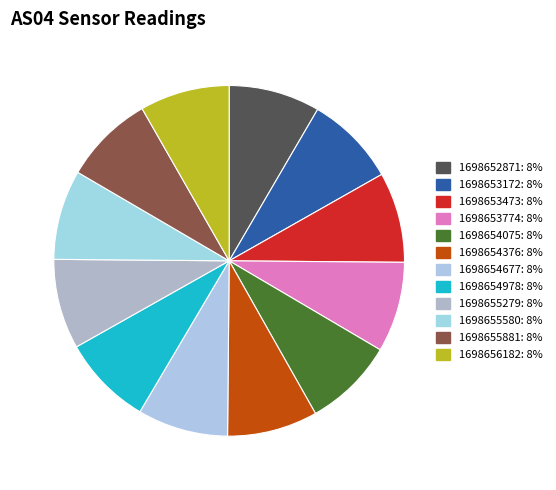

To the nearest percent, what portion does 1698654677 represent?

8%